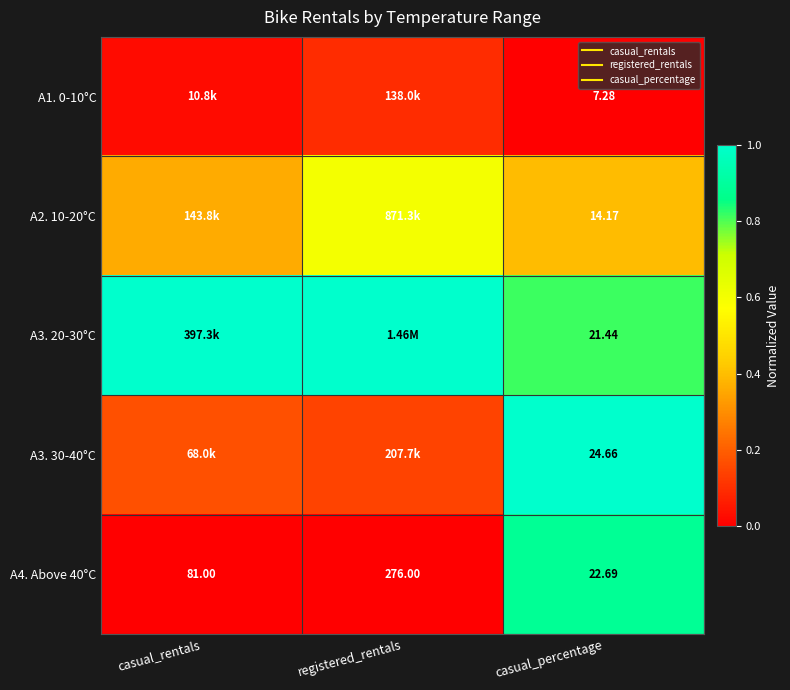

Count the number of categories in the chart.

3